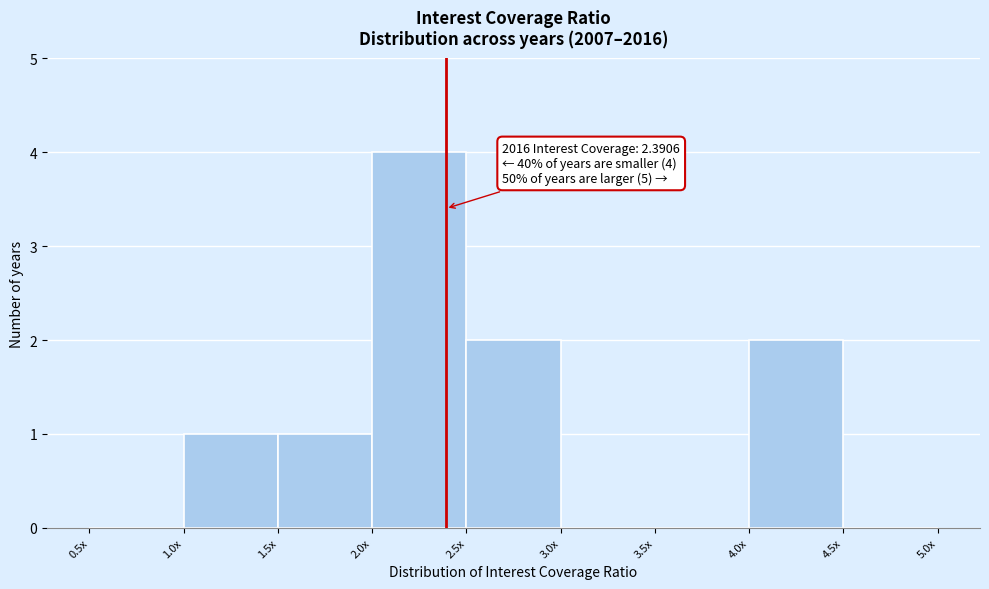

Reading left to right, transcribe all the data shown in this chart.

0.5x=0	1.0x=1	1.5x=1	2.0x=4	2.5x=2	3.0x=0	3.5x=0	4.0x=2	4.5x=0